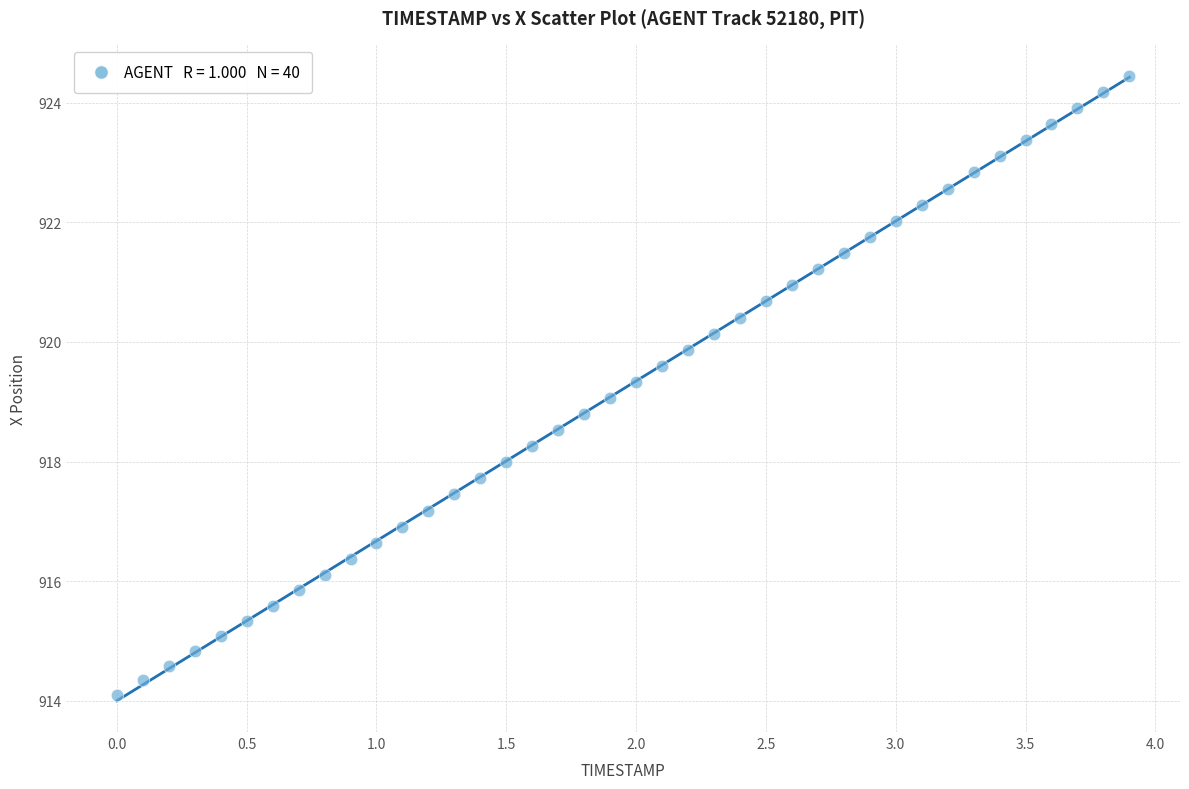

What is the range of X values (max minus min)?

3.9